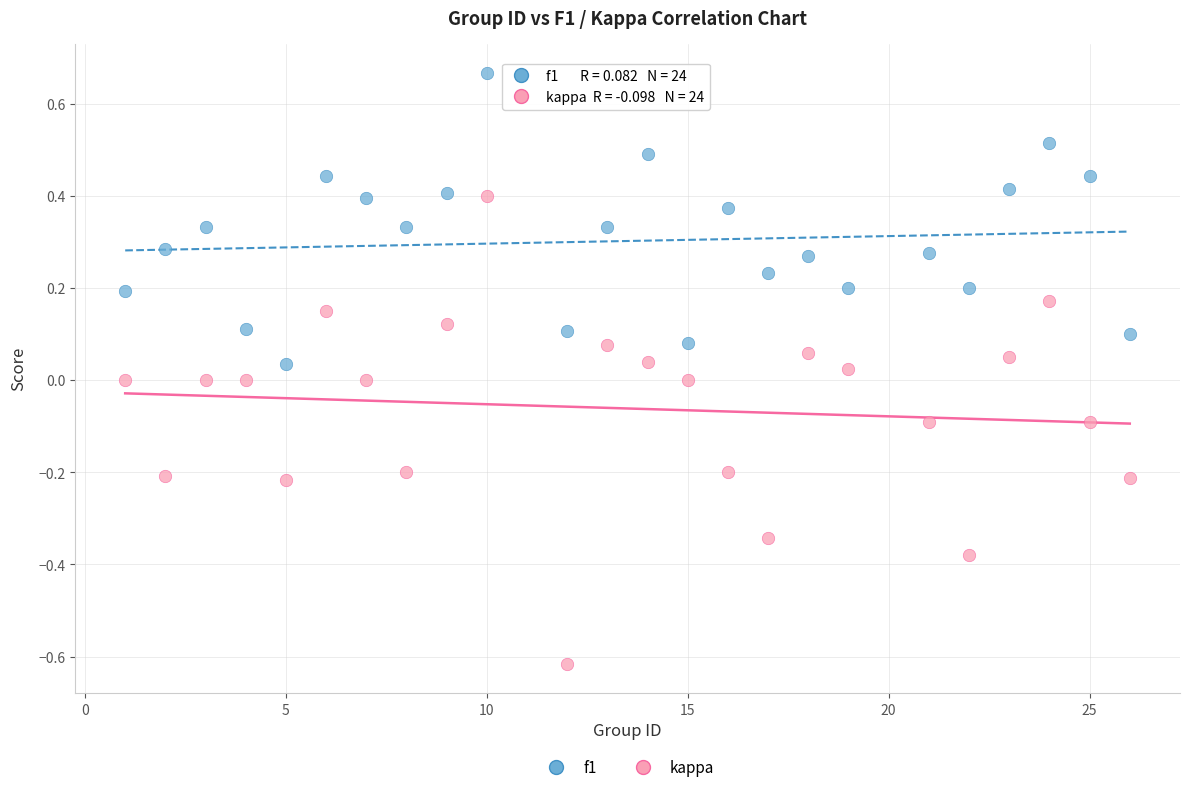

What are all the series names shown in the legend?

f1, kappa